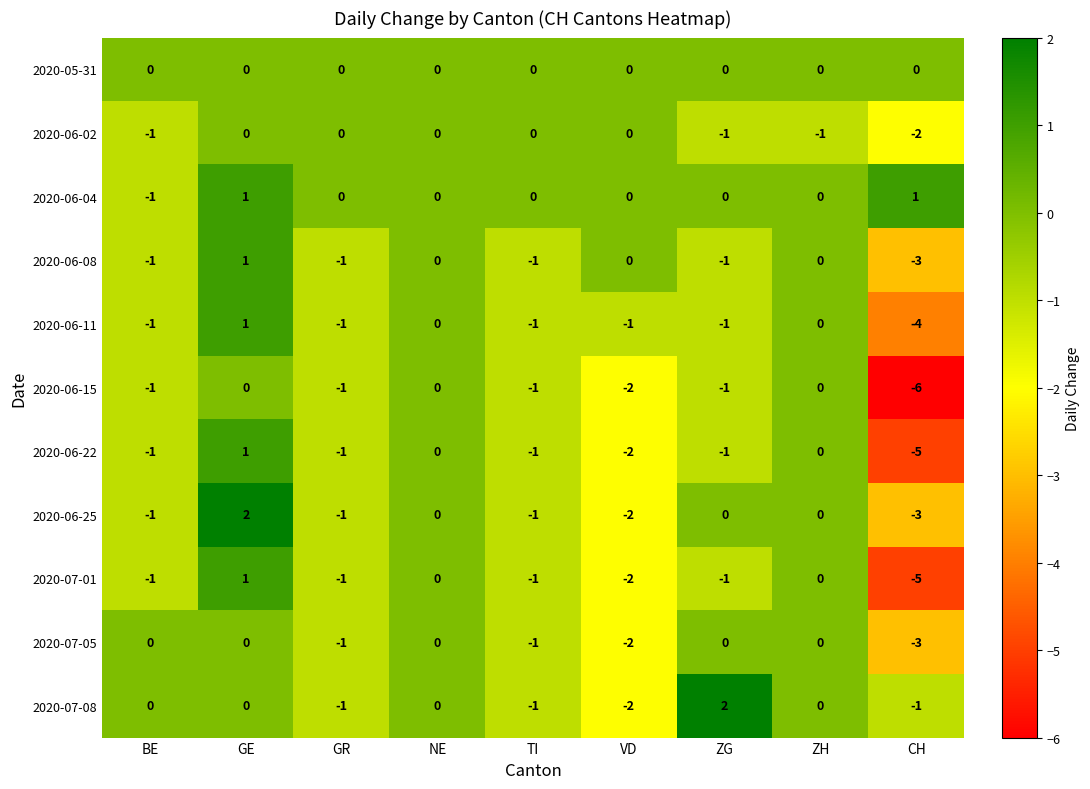

Count the 2020-07-01 values in the range -1 to 0.

6